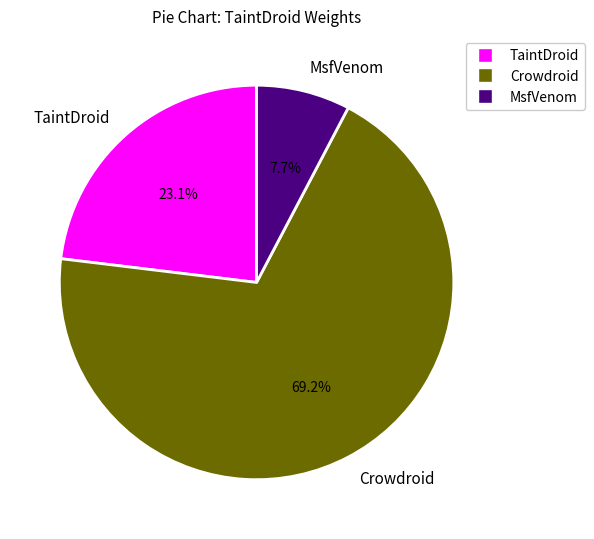

The TaintDroid slice represents 23% of the pie. True or false?

True